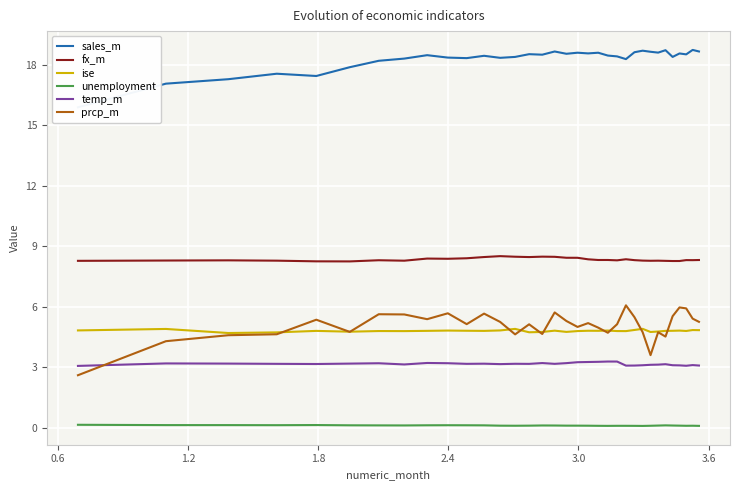

True or false: unemployment and temp_m cross at least once.

False